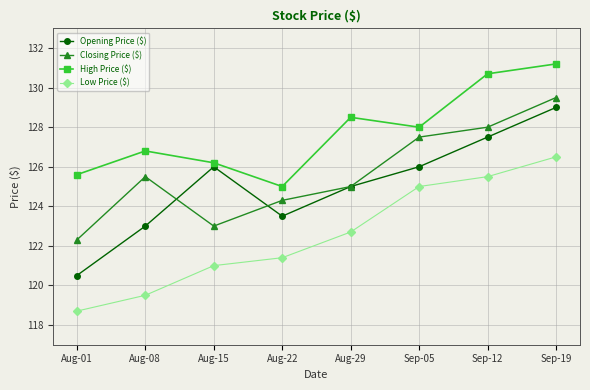

True or false: Low Price ($) has a value of 118.7 at Aug-01.

True